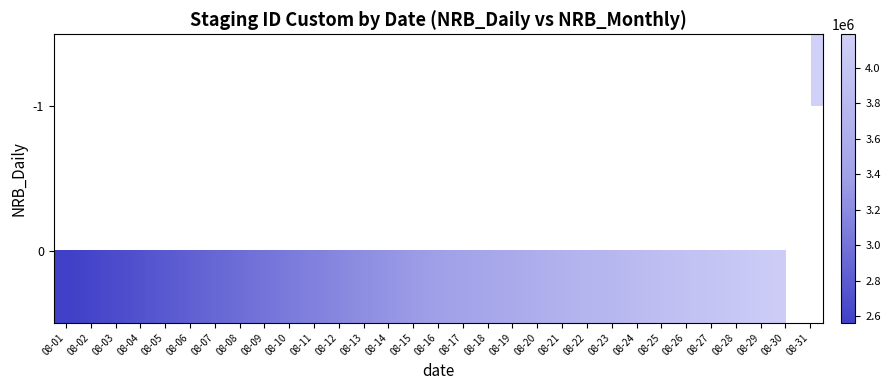

At which category does the chart reach its minimum across all series?

08-01